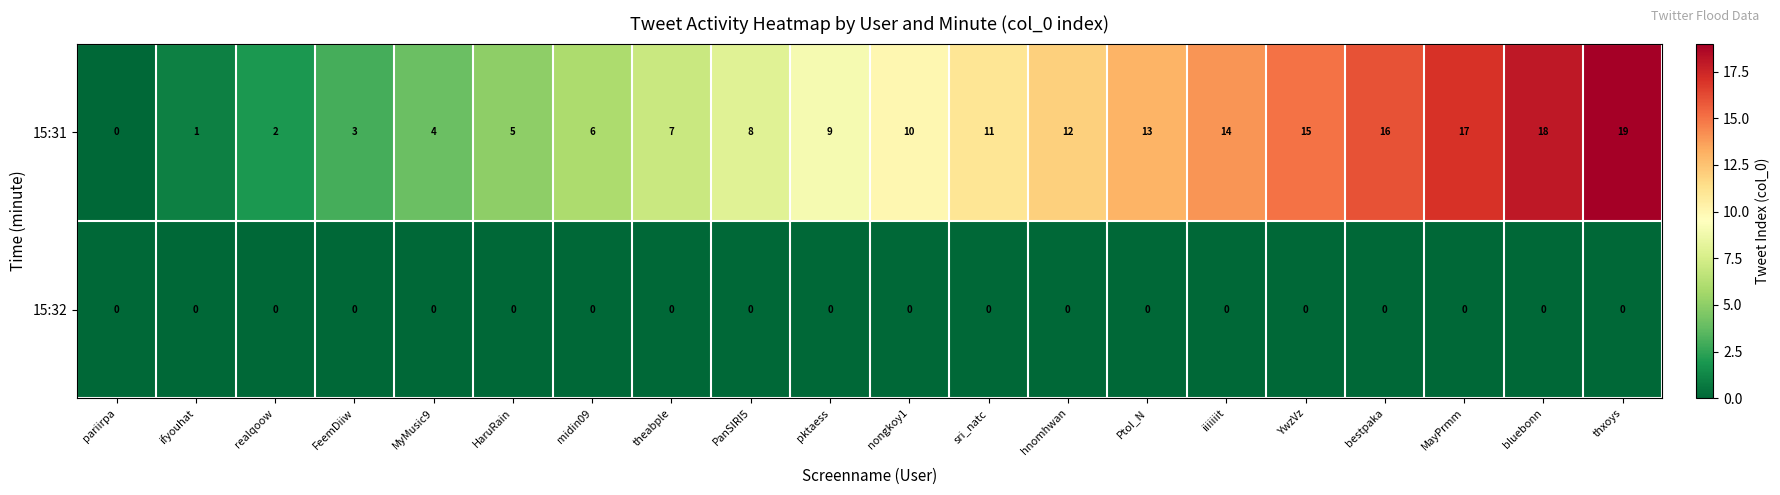

Where is 15:31 nearest to the value 9?

pktaess